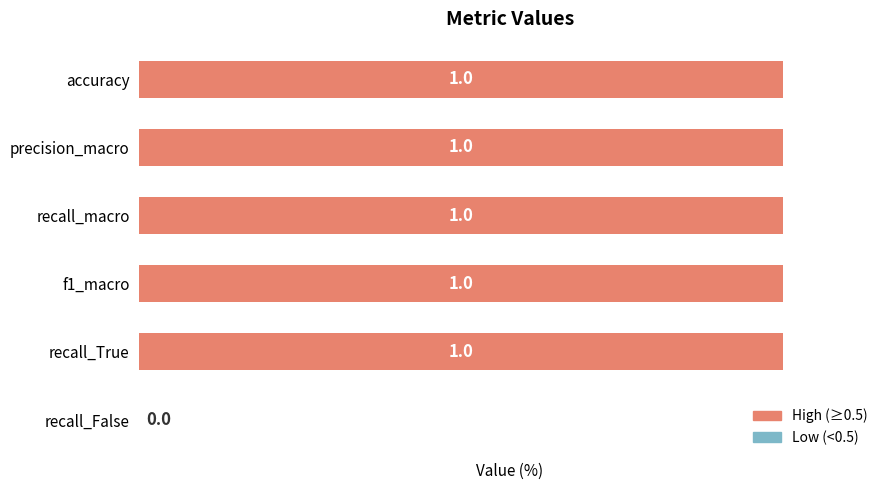

Is it true that the value at precision_macro is 2?

False